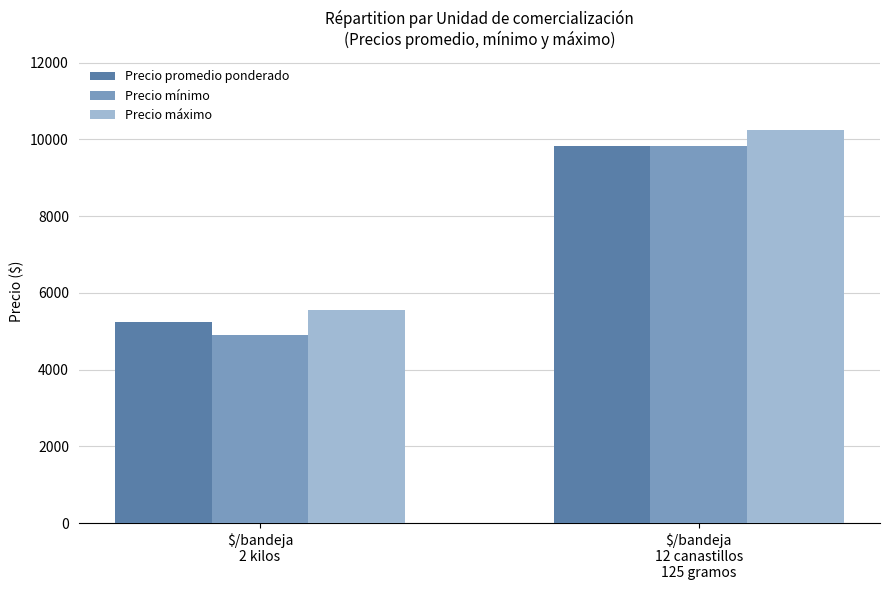

What is the average value of the Precio máximo series?

7907